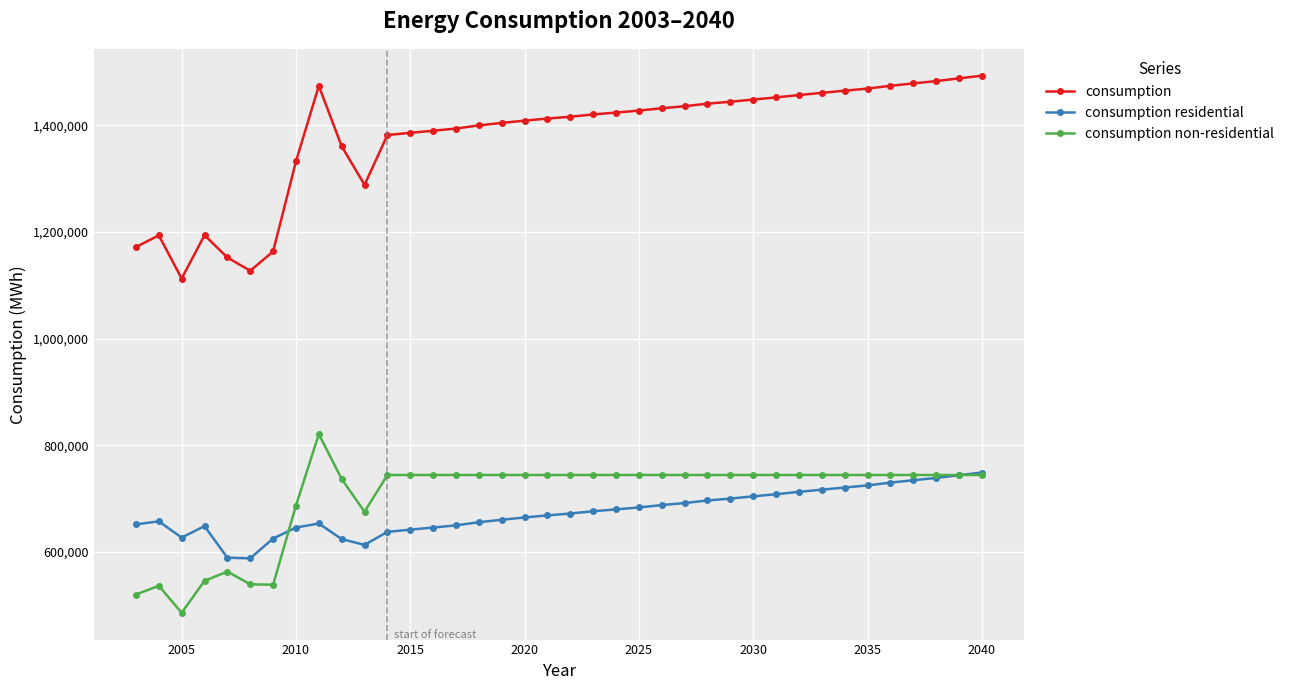

What is the difference between the maximum and minimum values in the consumption non-residential series?

334975